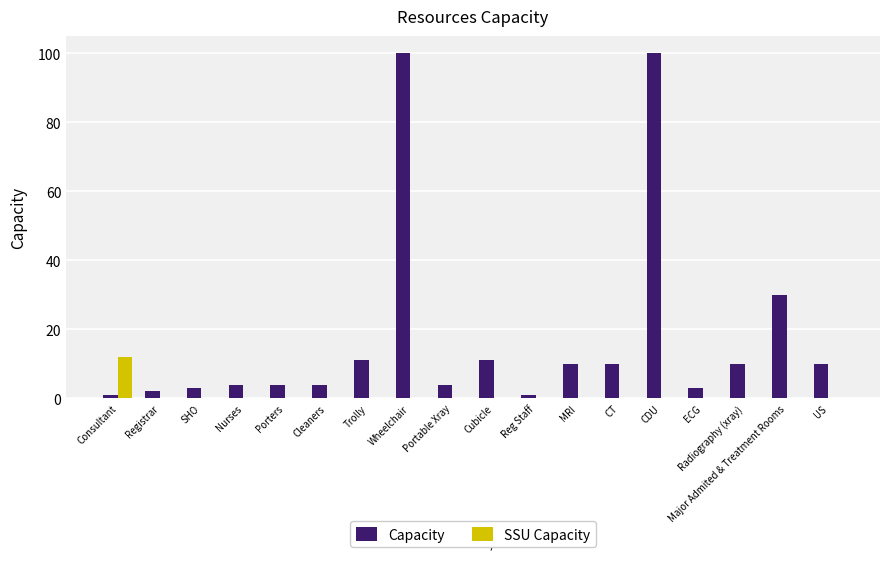

What is the maximum value shown in the chart?

100